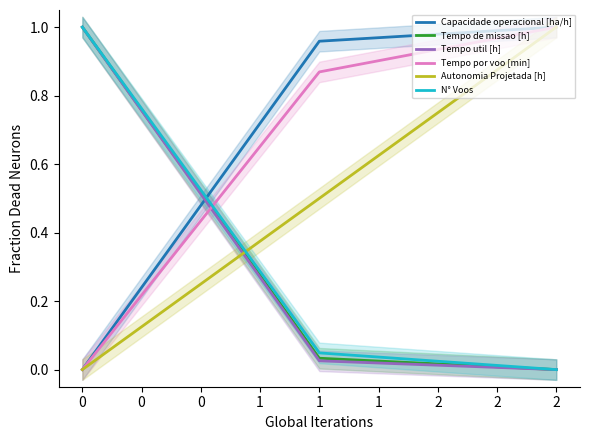

What is the difference between the second highest and minimum values in the Autonomia Projetada [h] series?

0.5